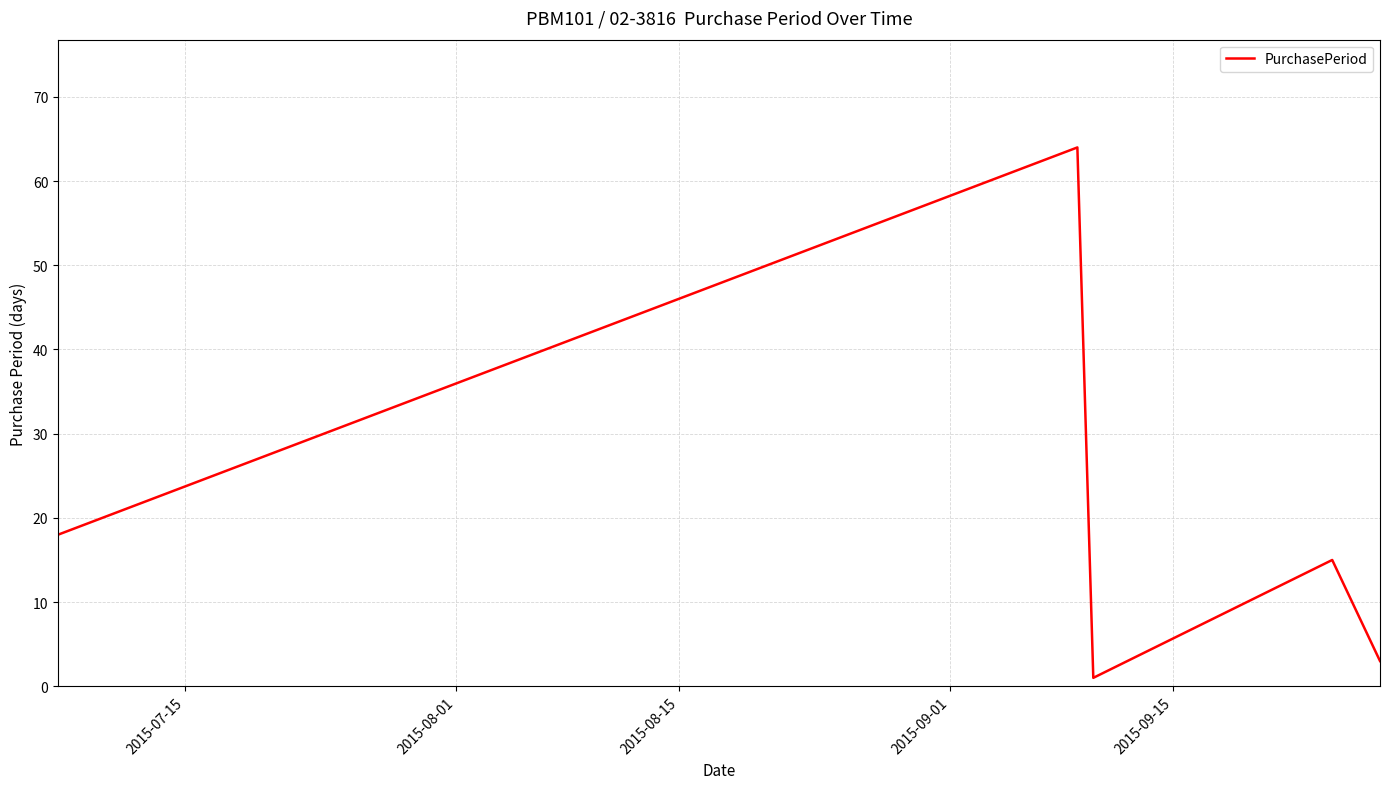

What is the maximum value shown in the chart?

64